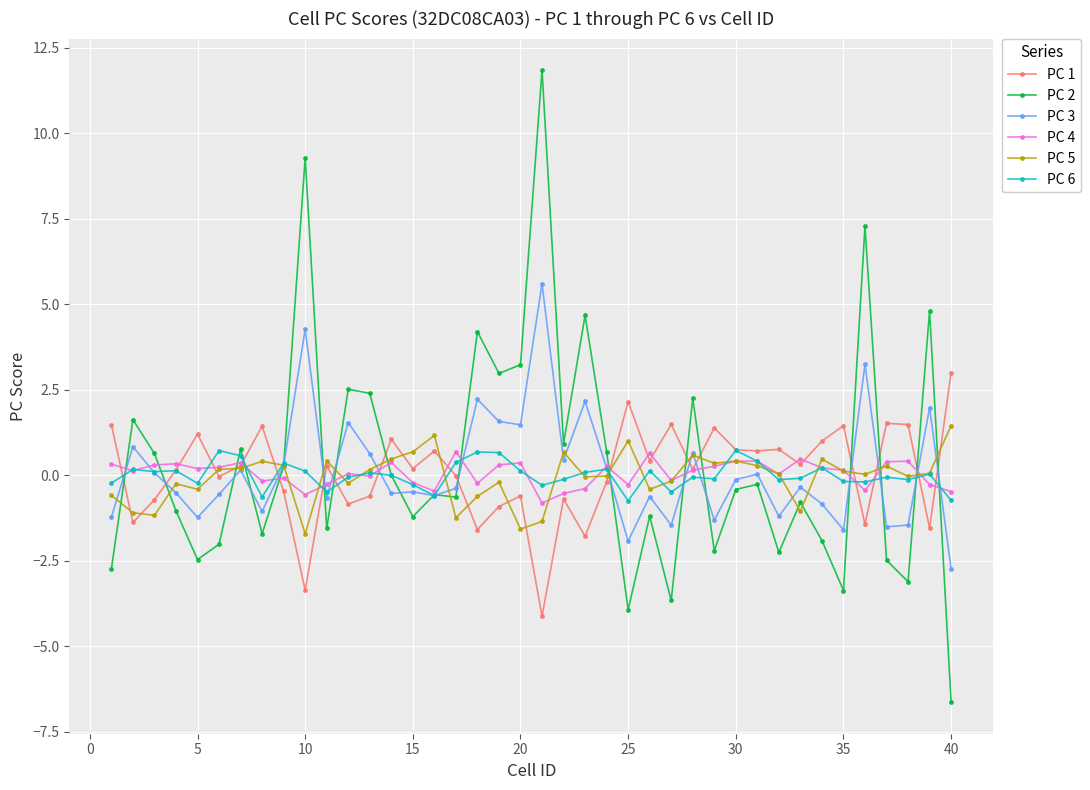

In PC 3, how many points are lower than both neighbors (excluding endpoints)?

13